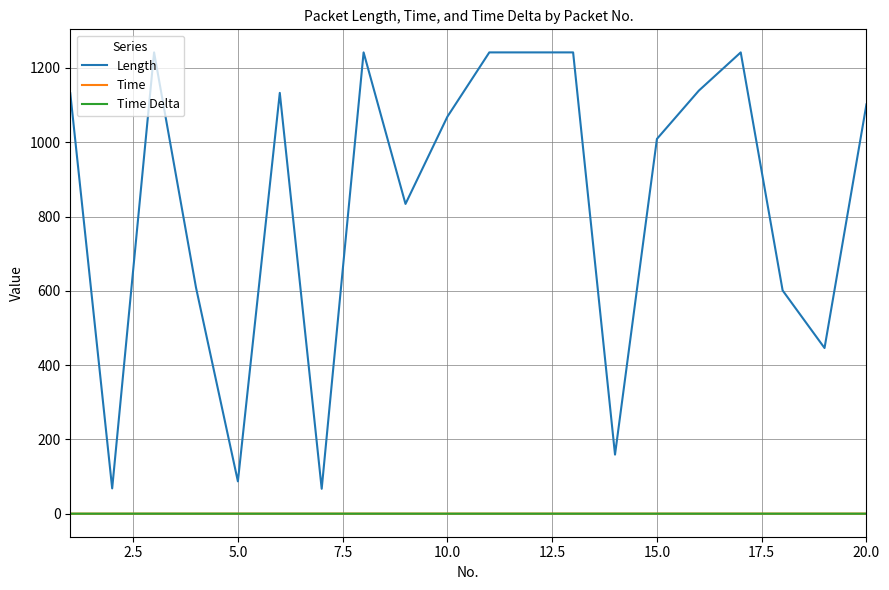

Which series has the largest total across all categories?

Length